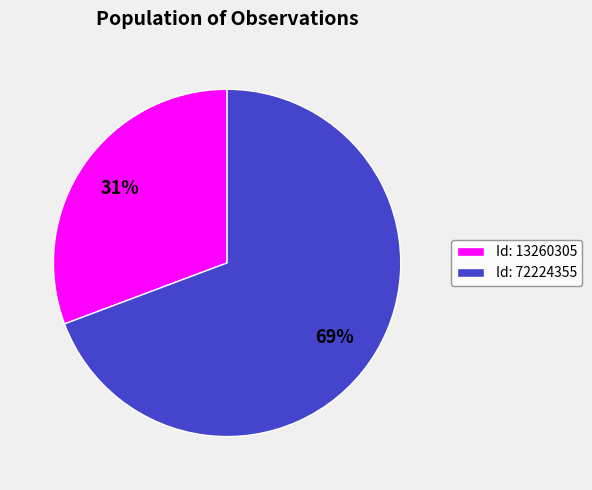

Which category accounts for the majority?

Id: 72224355